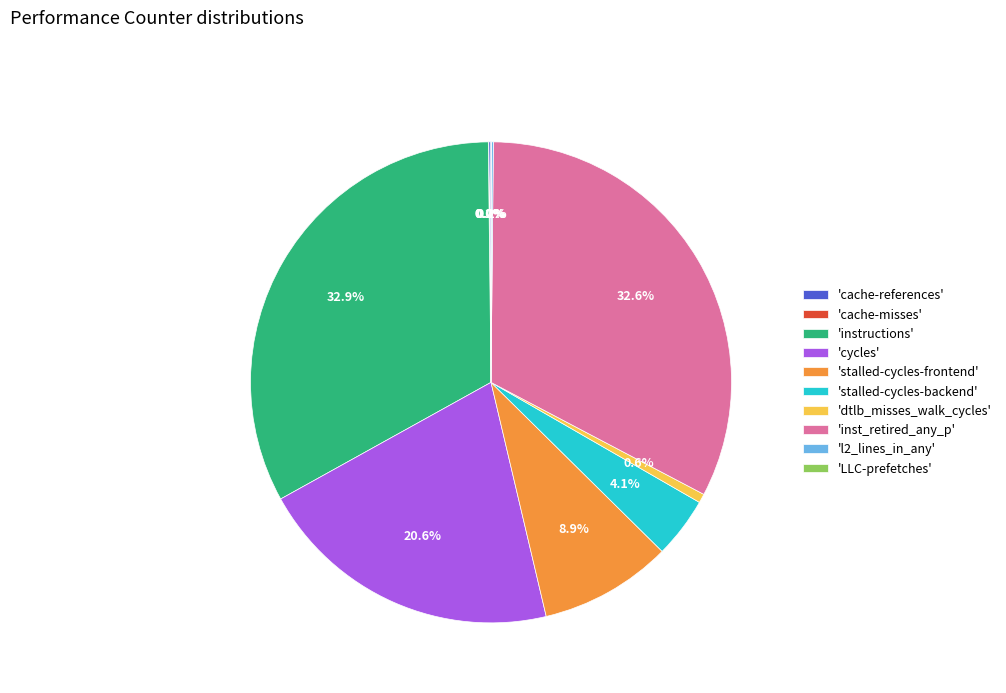

What portion of the pie excludes 'stalled-cycles-backend'?

95.9%